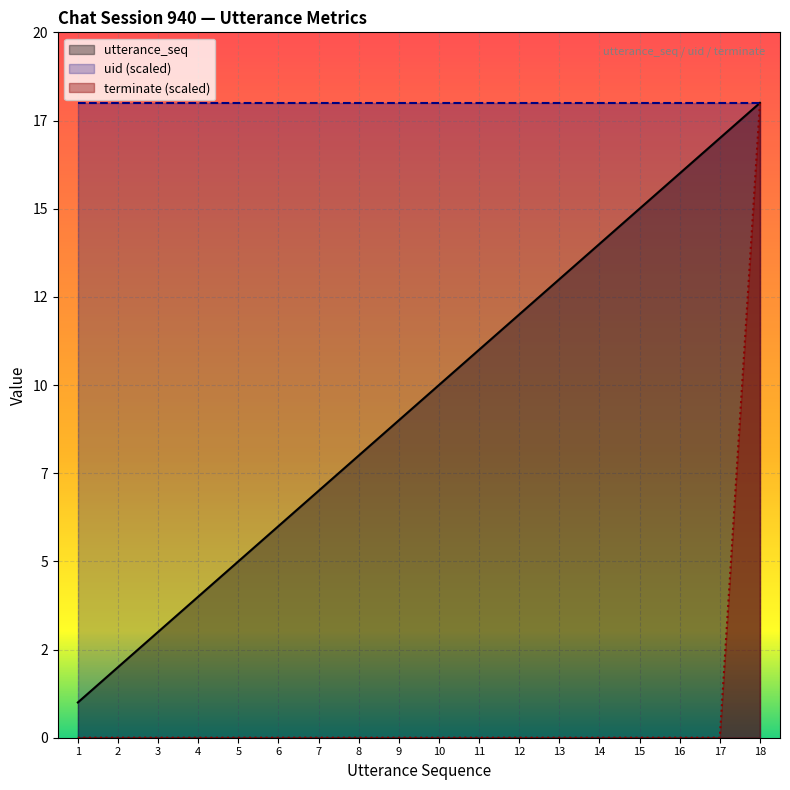

At how many categories does at least one series exceed 17?

18